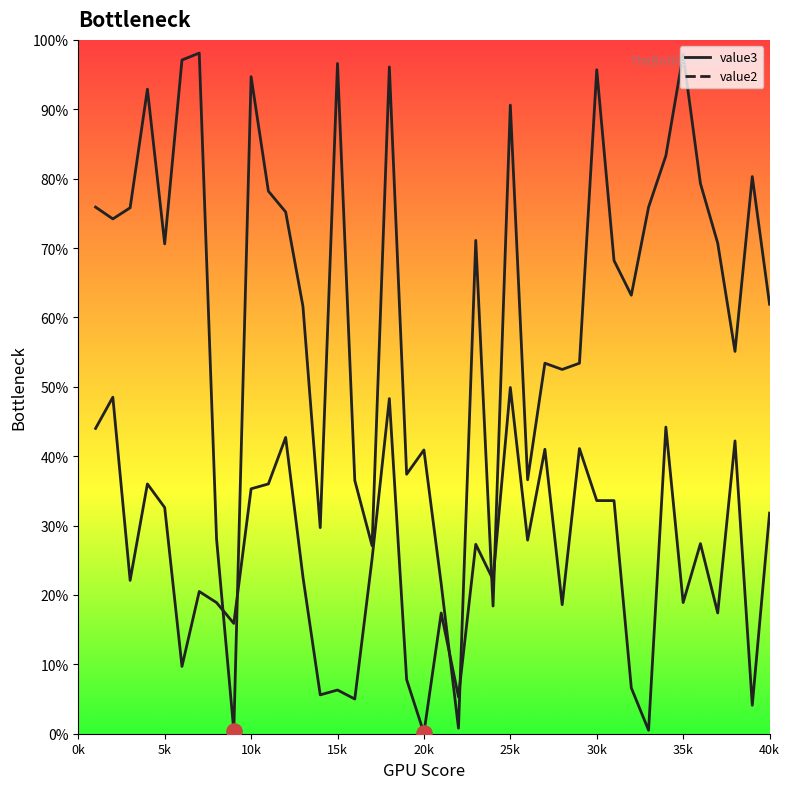

Approximately how many times larger is the value at 0k compared to 5k?

4.0